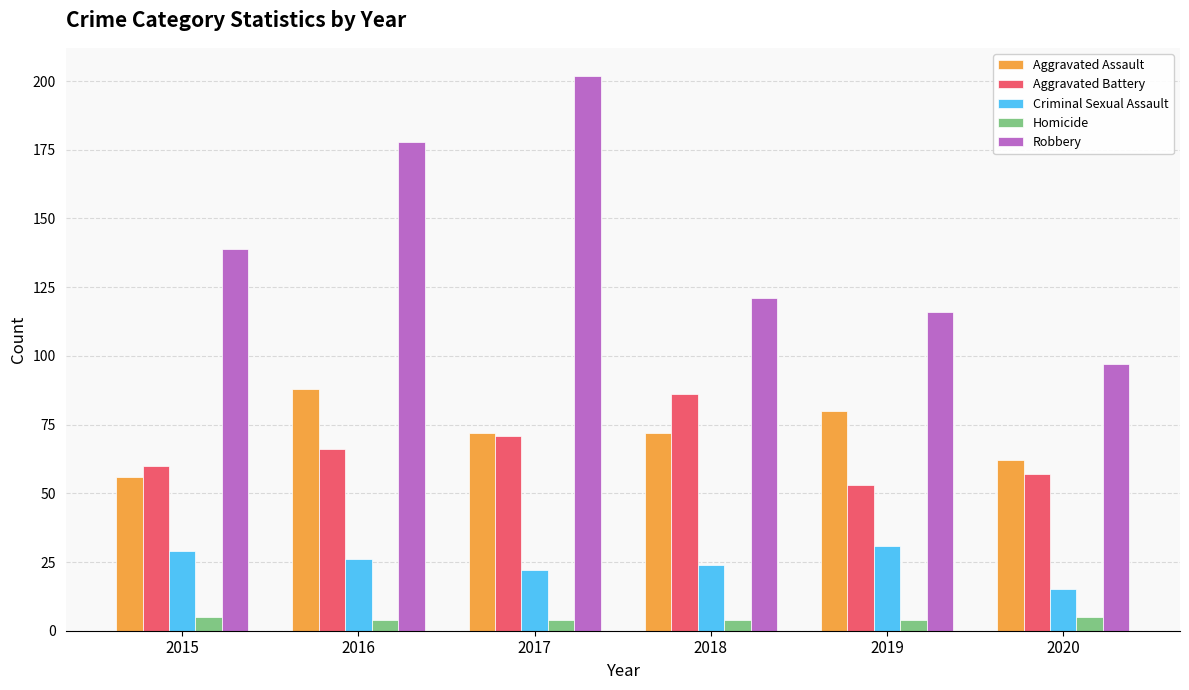

Reading right to left, what are all the values shown in this chart?

Aggravated Assault: 2020=62	2019=80	2018=72	2017=72	2016=88	2015=56
Aggravated Battery: 2020=57	2019=53	2018=86	2017=71	2016=66	2015=60
Criminal Sexual Assault: 2020=15	2019=31	2018=24	2017=22	2016=26	2015=29
Homicide: 2020=5	2019=4	2018=4	2017=4	2016=4	2015=5
Robbery: 2020=97	2019=116	2018=121	2017=202	2016=178	2015=139